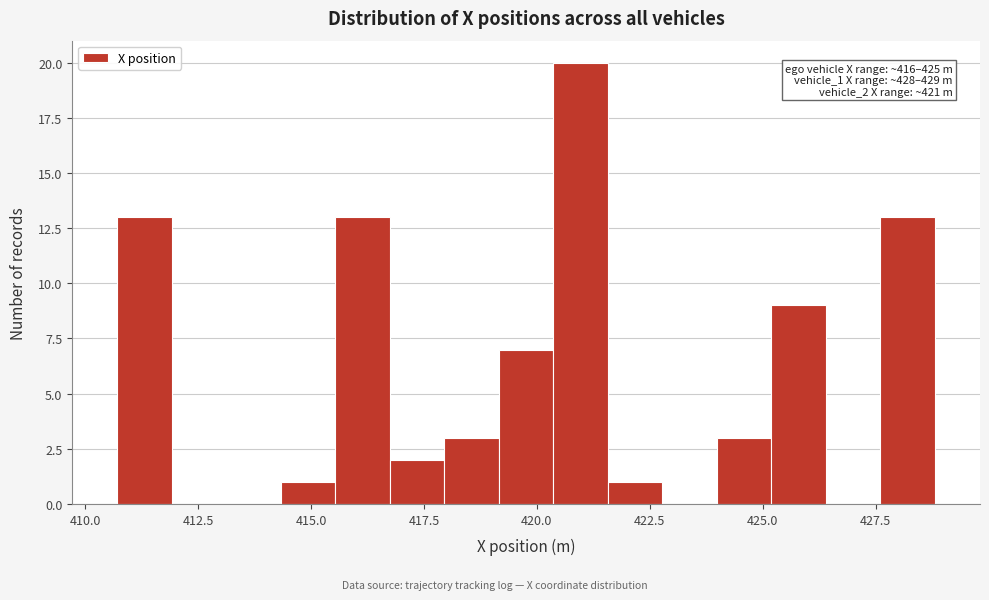

Read against the x-axis, roughly where is the centre of the tallest bar?

421.0